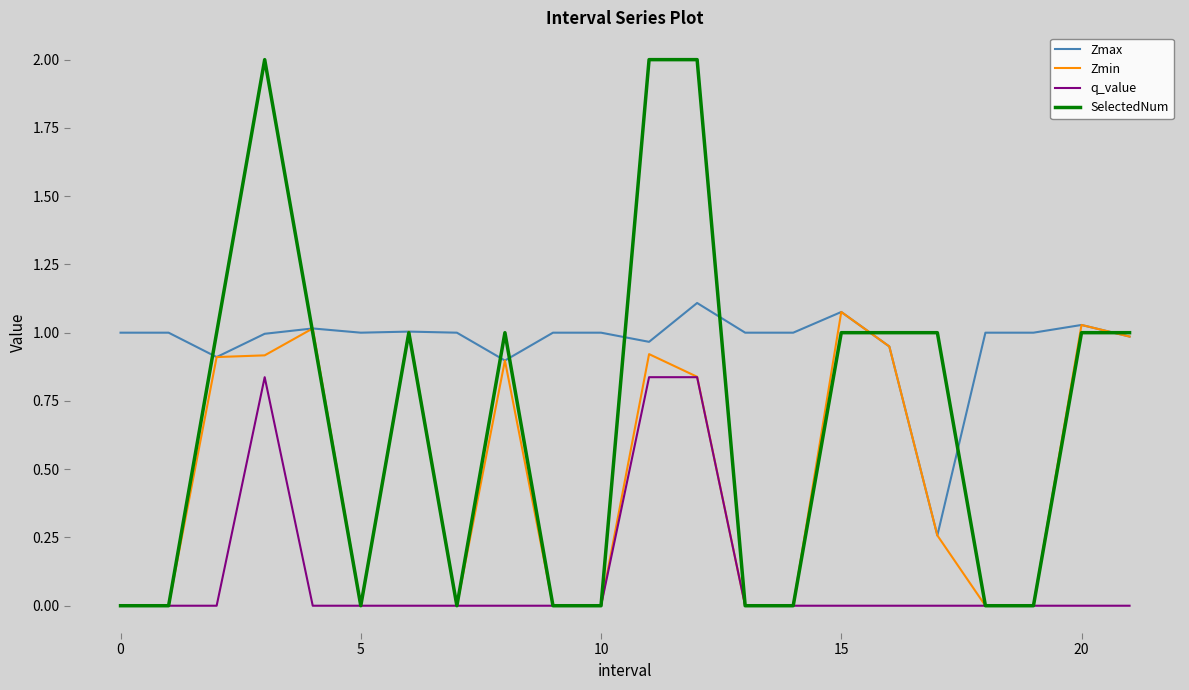

True or false: q_value and Zmax intersect in this chart.

False